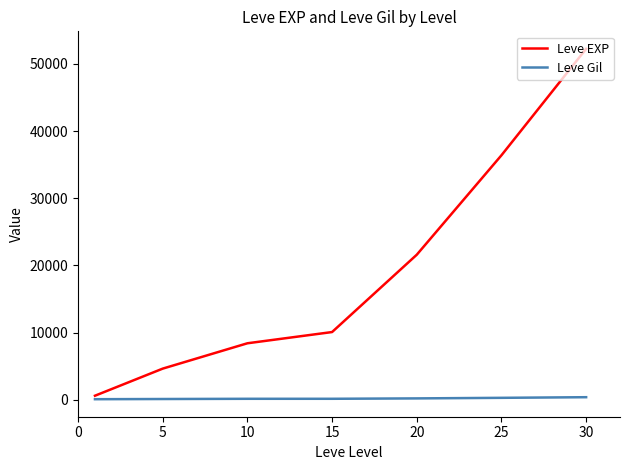

Rank the series by their maximum value, from lowest to highest.

Leve Gil, Leve EXP